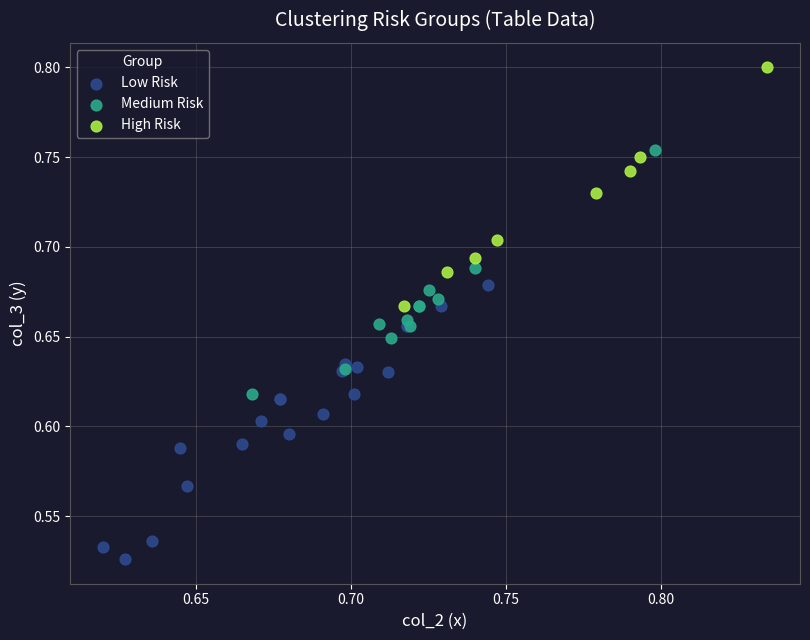

Which series reaches the maximum Y coordinate?

High Risk